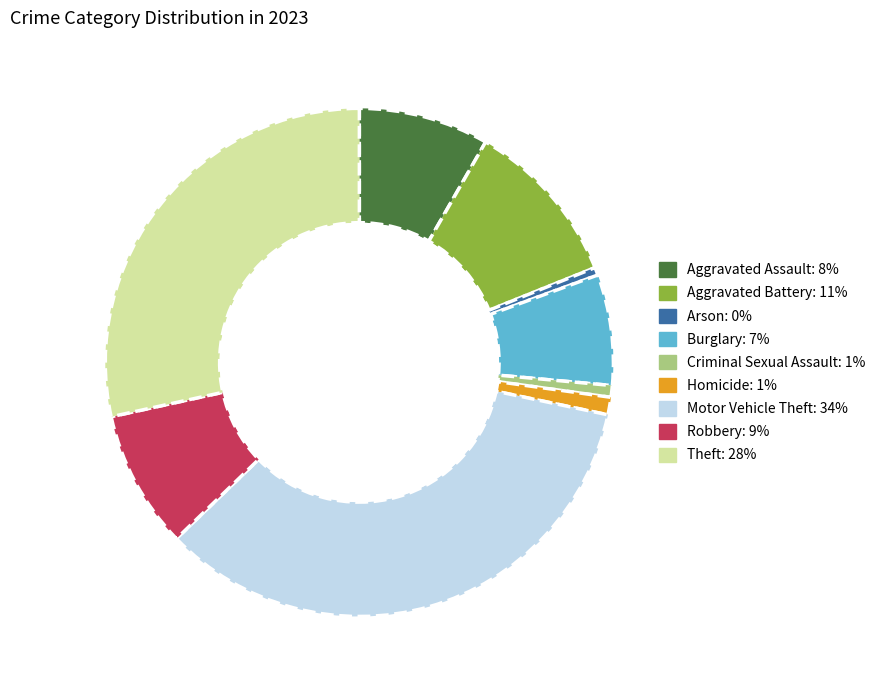

How many segments does this pie chart have?

9